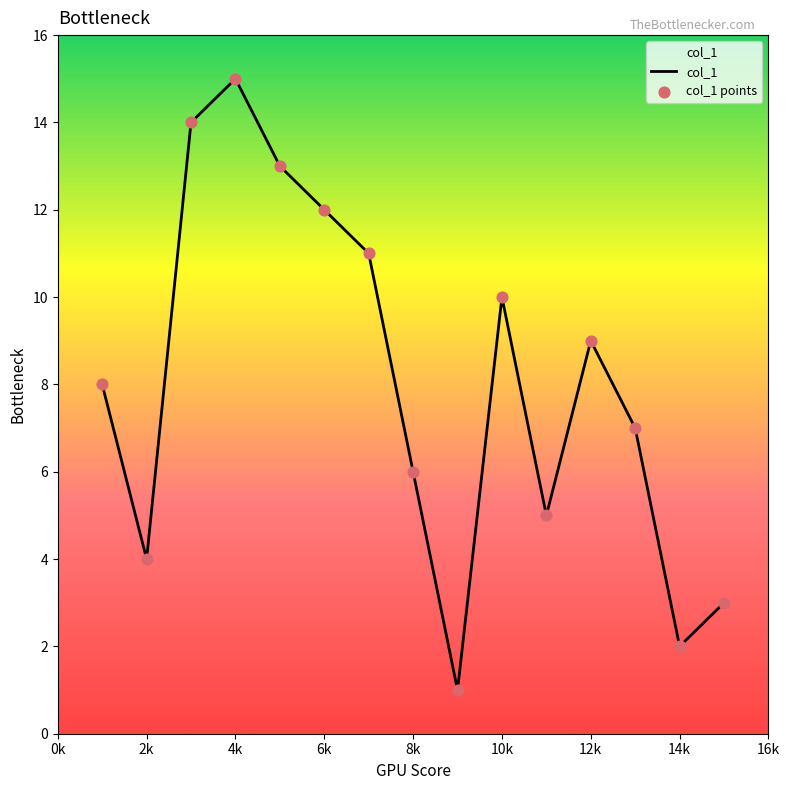

What is the greatest value displayed?

15